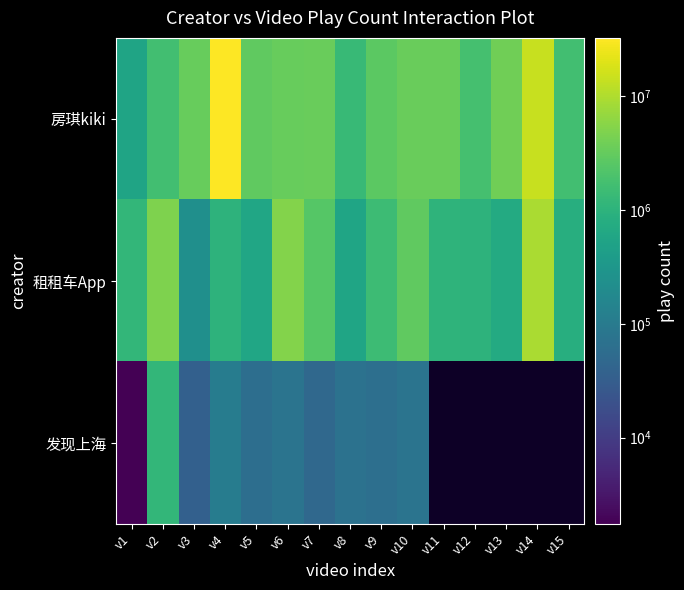

Rank the categories by 房琪kiki value from highest to lowest.

v4, v14, v13, v7, v11, v10, v6, v3, v5, v9, v12, v2, v15, v8, v1